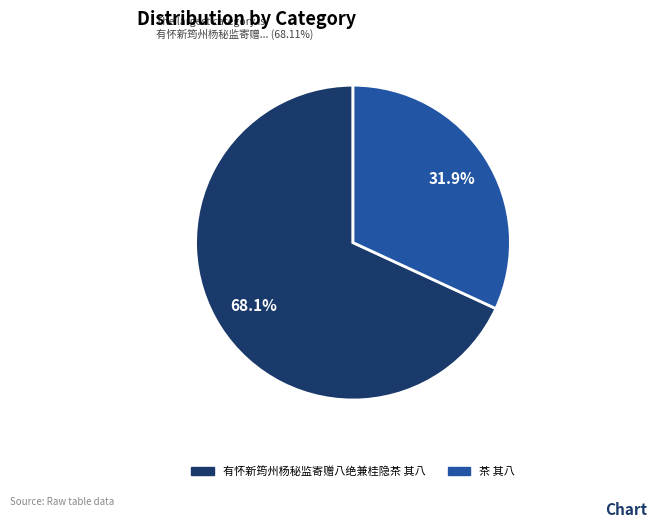

Which has a higher value, 茶 其八 or 有怀新筠州杨秘监寄赠八绝兼桂隐茶 其八?

有怀新筠州杨秘监寄赠八绝兼桂隐茶 其八